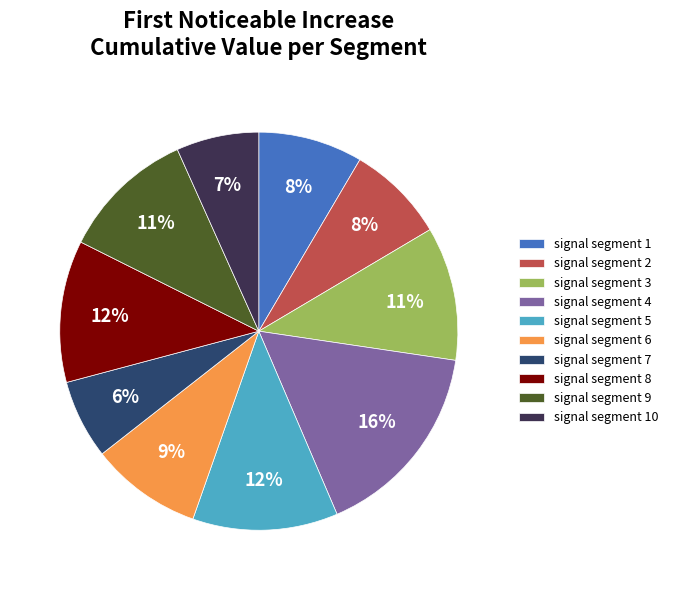

What is the largest slice in the pie chart?

signal segment 4